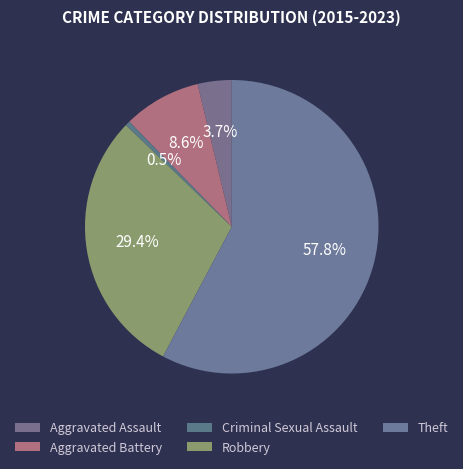

How many slices are in this pie chart?

5